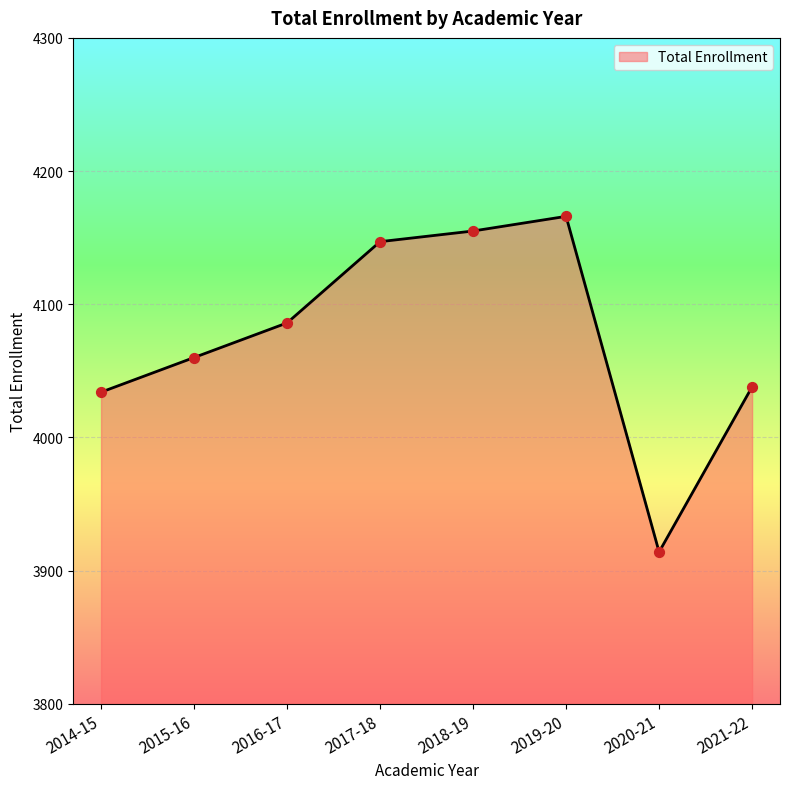

What is the ratio of the value at 2020-21 to the value at 2014-15?

1.0